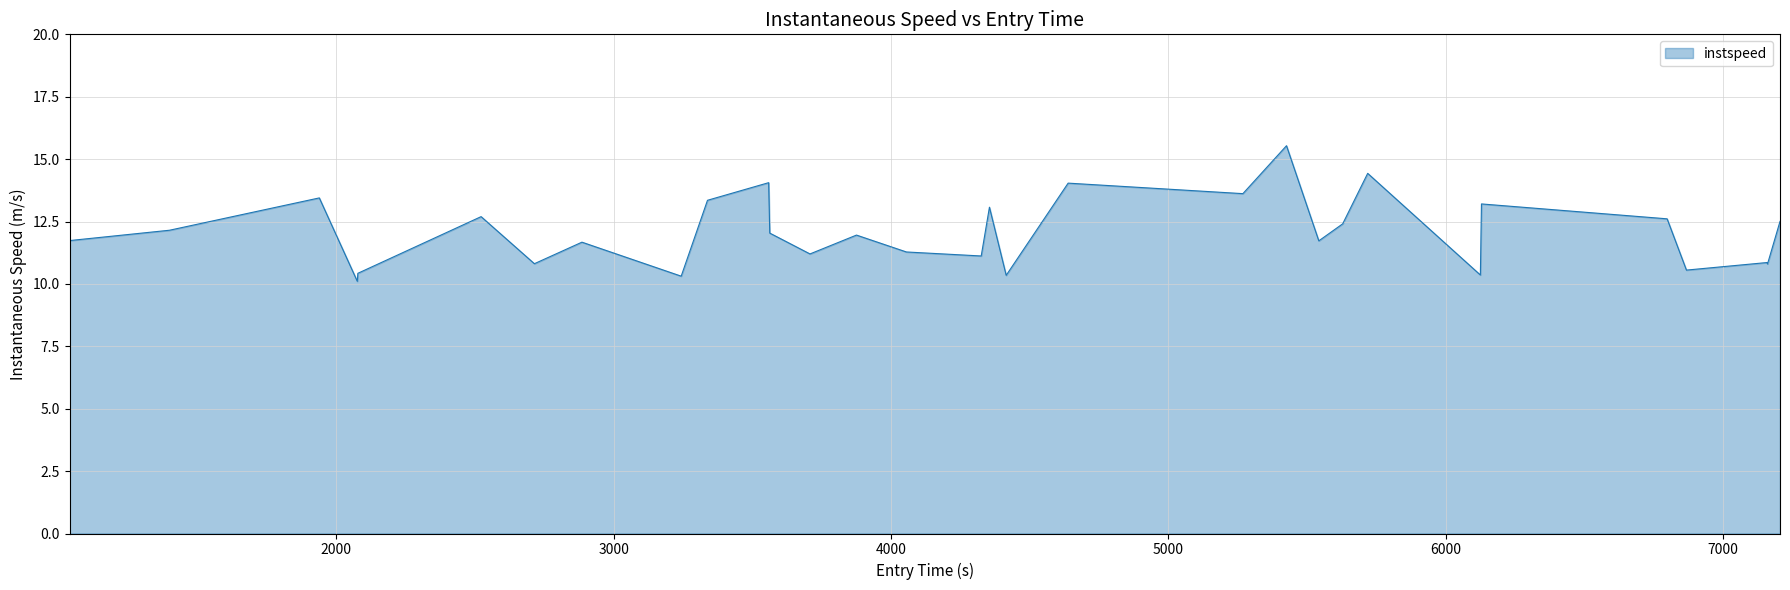

What is the greatest value displayed?

15.5